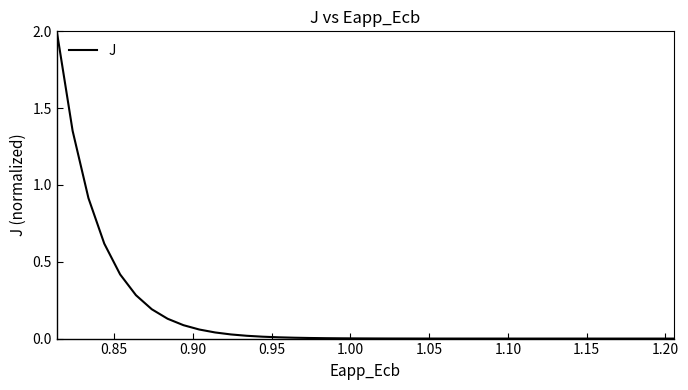

What is the maximum value shown in the chart?

2.0